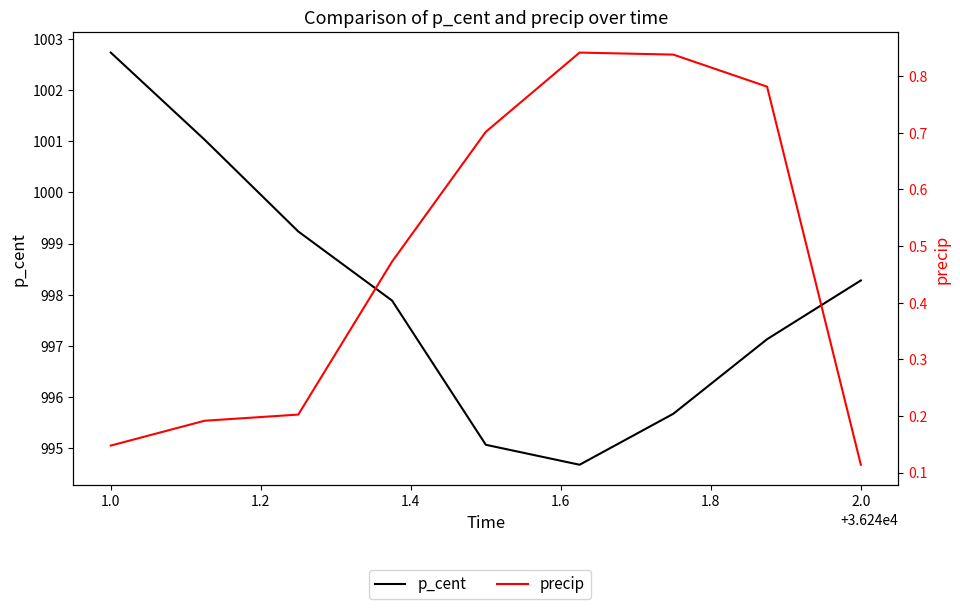

The value of precip at 1.8 is 0.8. True or false?

True